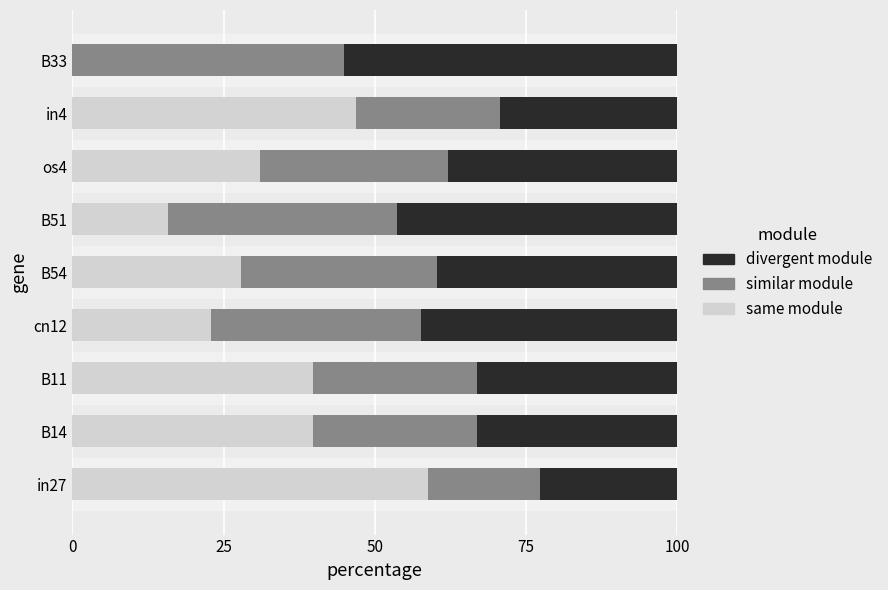

How many values in same module are above zero?

8